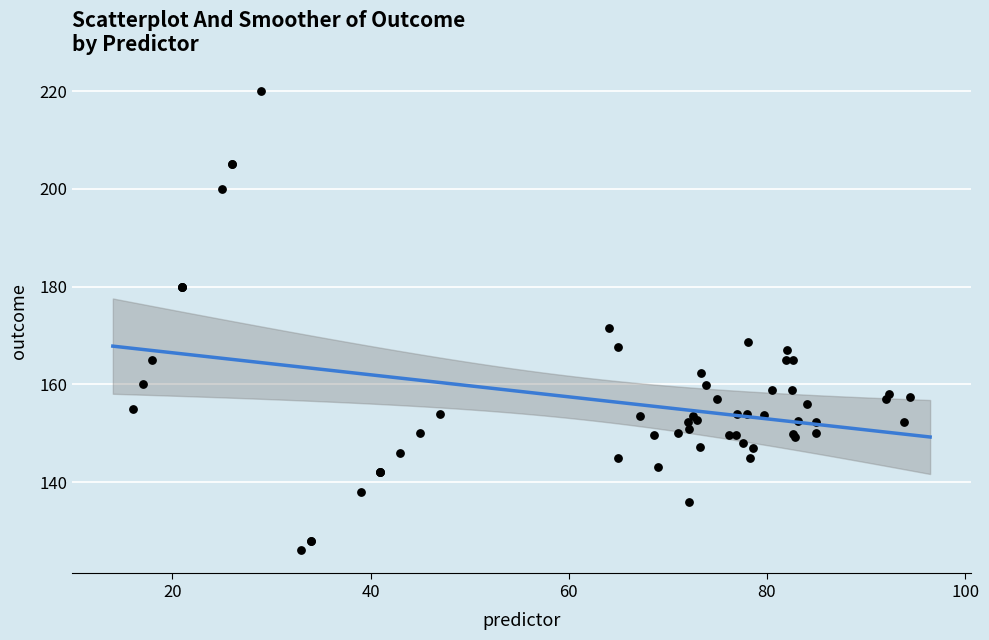

What Y value in the scatter plot is closest to 173?

171.5